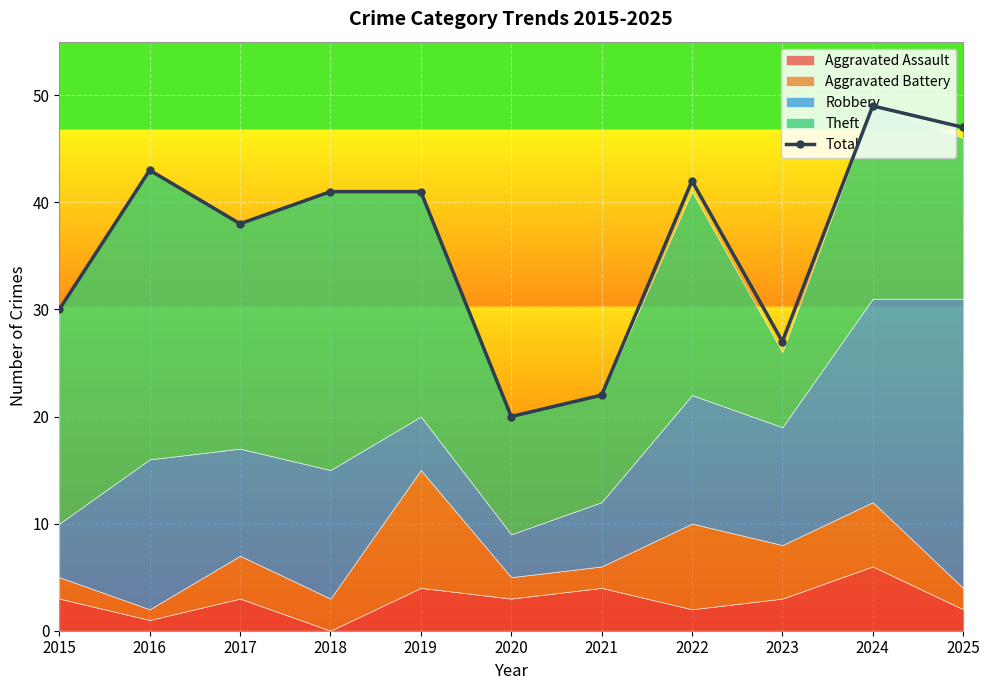

At which category does the chart reach its peak across all series?

2024